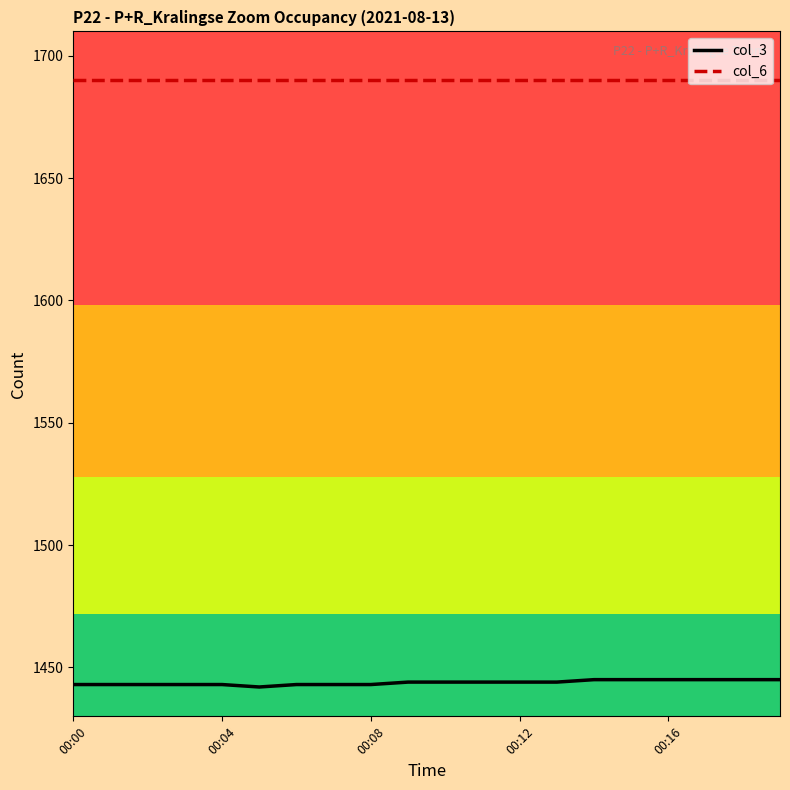

What is the maximum value shown in the chart?

1690